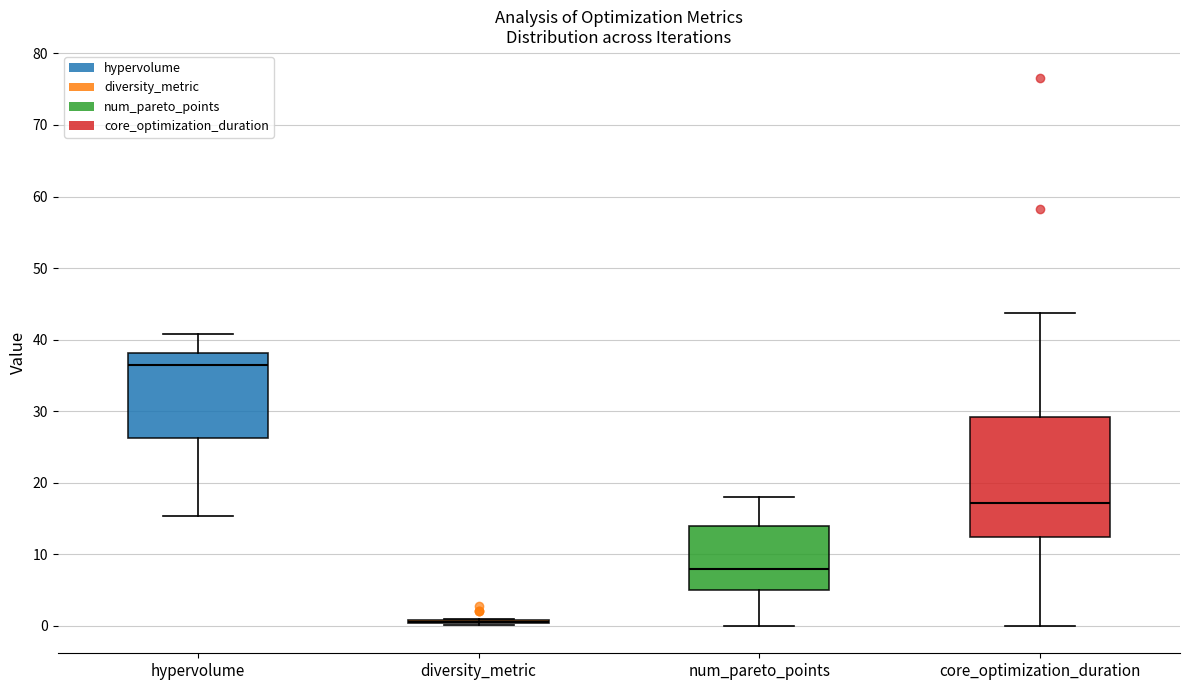

Reading left to right, read every box against the y-axis: the position of its median line, the range the box covers, and the ends of its whiskers. The values are not printed on the chart, so give them approximately, as read against the axis.

hypervolume: median 37, box 26 to 38, whiskers 15 to 41
diversity_metric: box collapsed to a line at 1, whiskers 0 to 1
num_pareto_points: median 8, box 5 to 14, whiskers 0 to 18
core_optimization_duration: median 17, box 12 to 29, whiskers 0 to 44